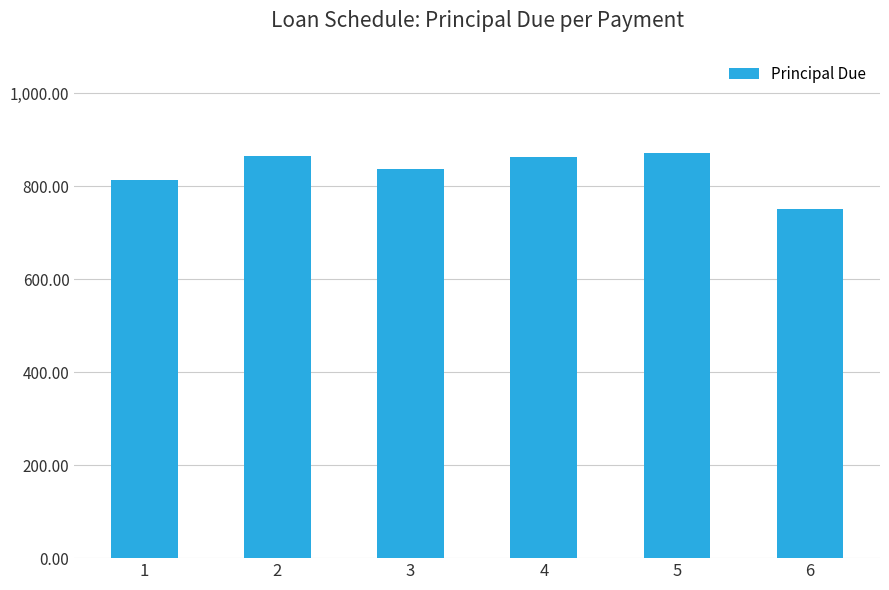

What value does the data have at 6?

750.4